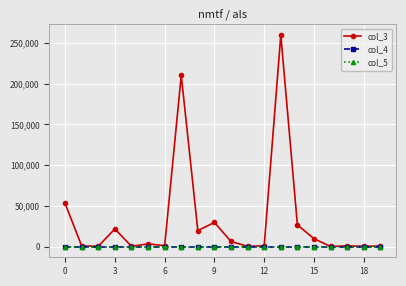

Which series has the widest spread of values?

col_3